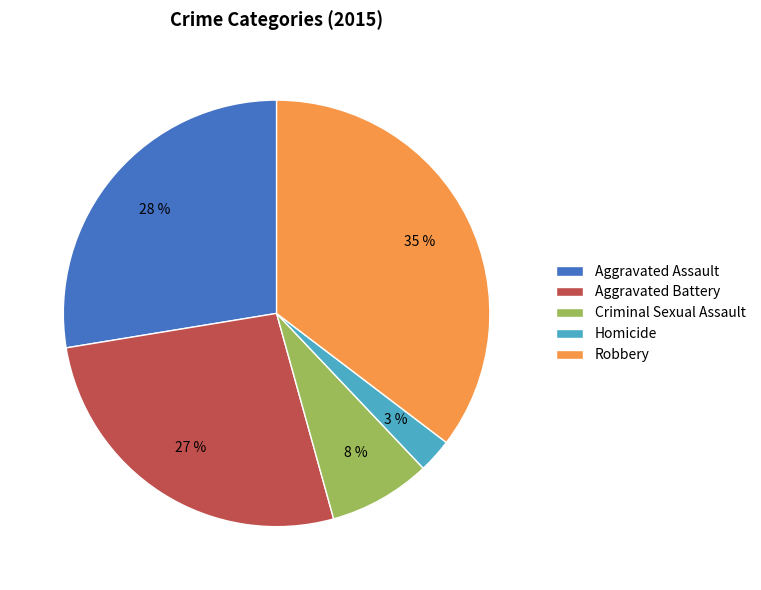

True or false: Aggravated Battery accounts for 27% of the total.

True